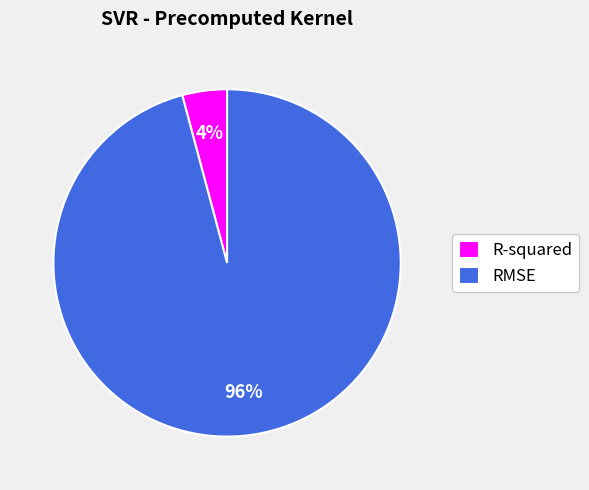

Which category accounts for the majority?

RMSE